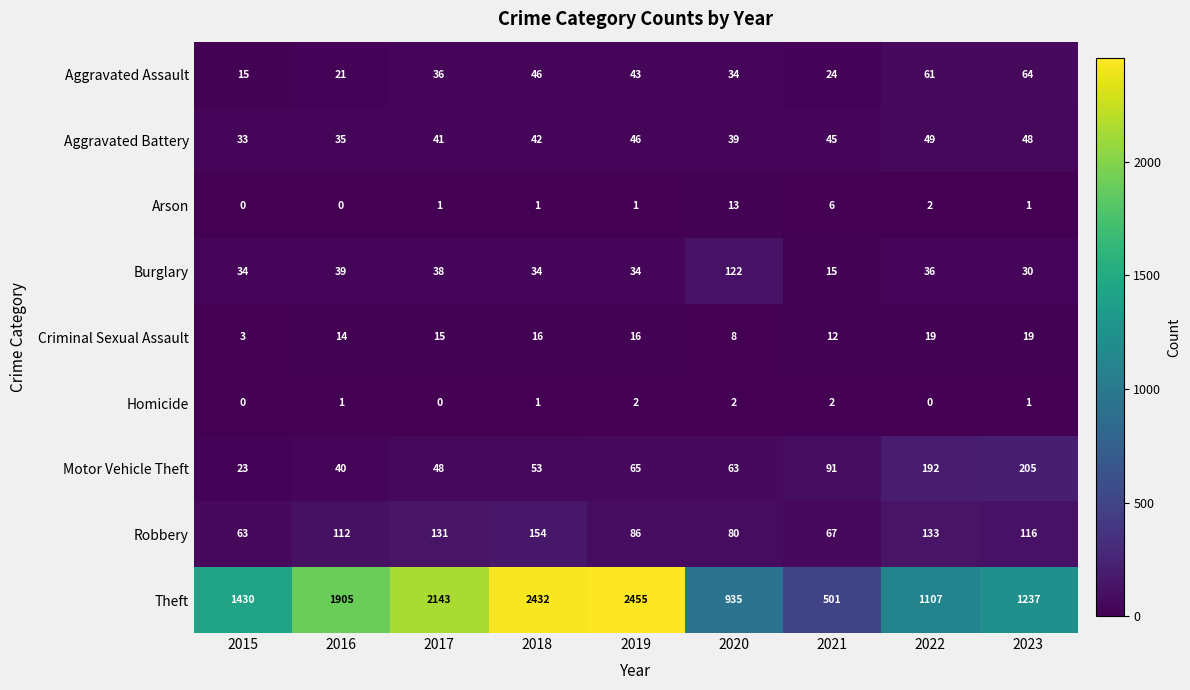

The value of Theft at 2017 is 2143. True or false?

True